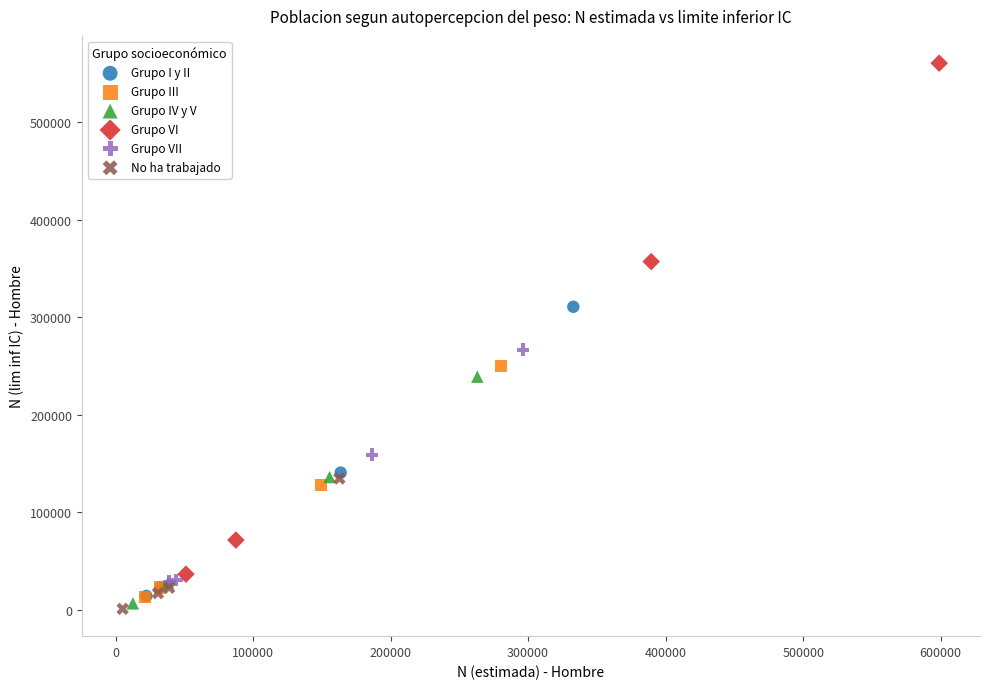

Which series has the widest spread of Y values?

Grupo VI